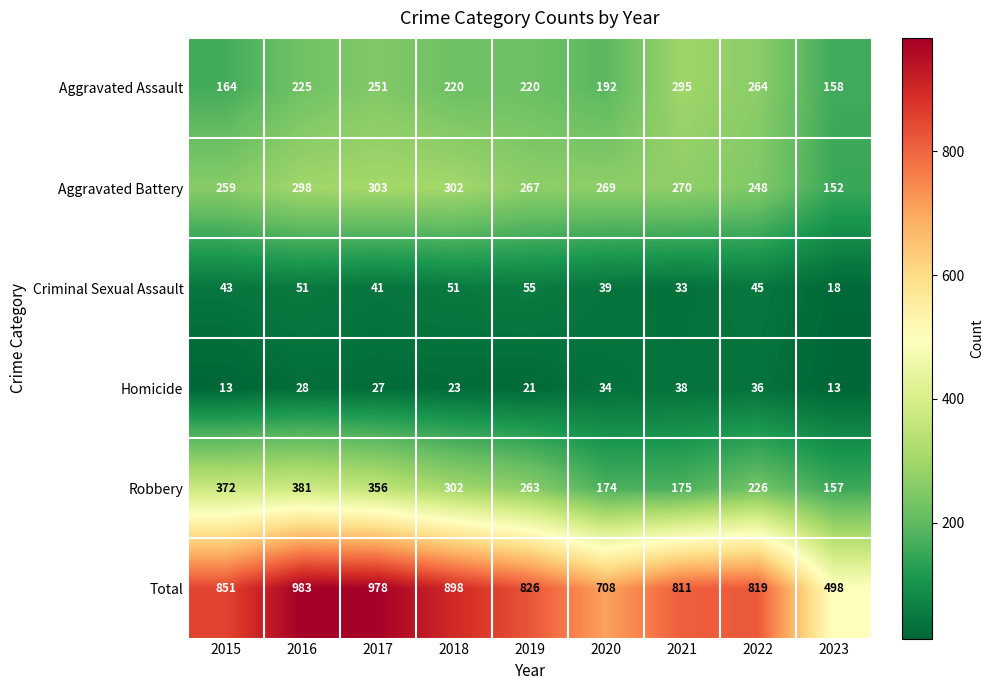

Where does the Aggravated Battery series first go above 269?

2016